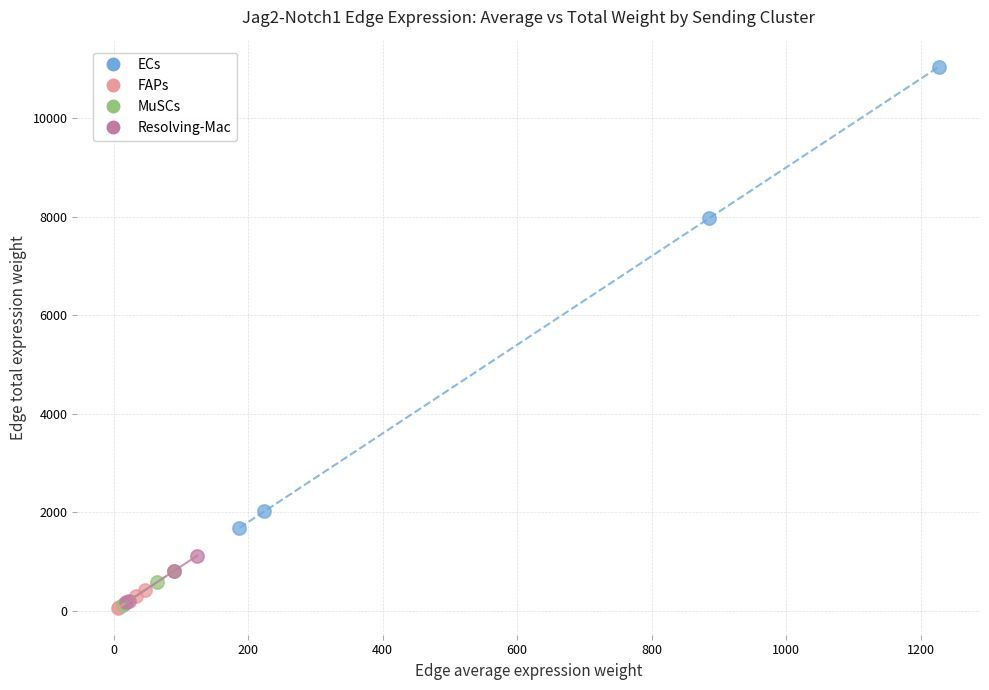

Which series has the widest spread of Y values?

ECs